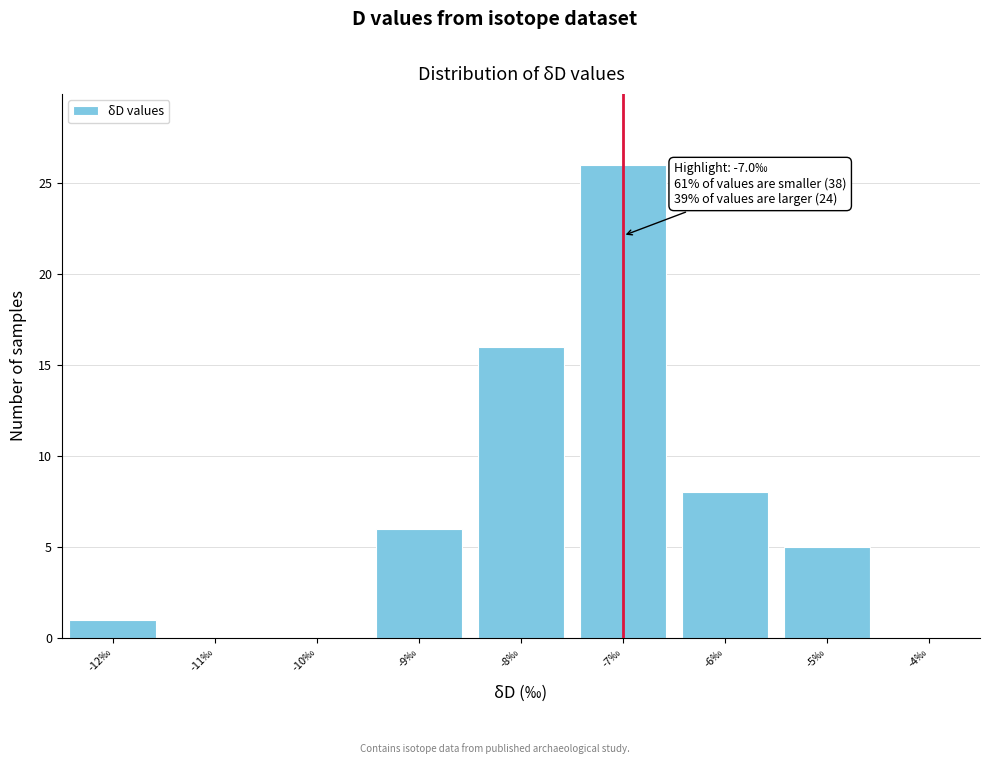

Which range on the x-axis has the tallest bar?

-7.5 to -6.5